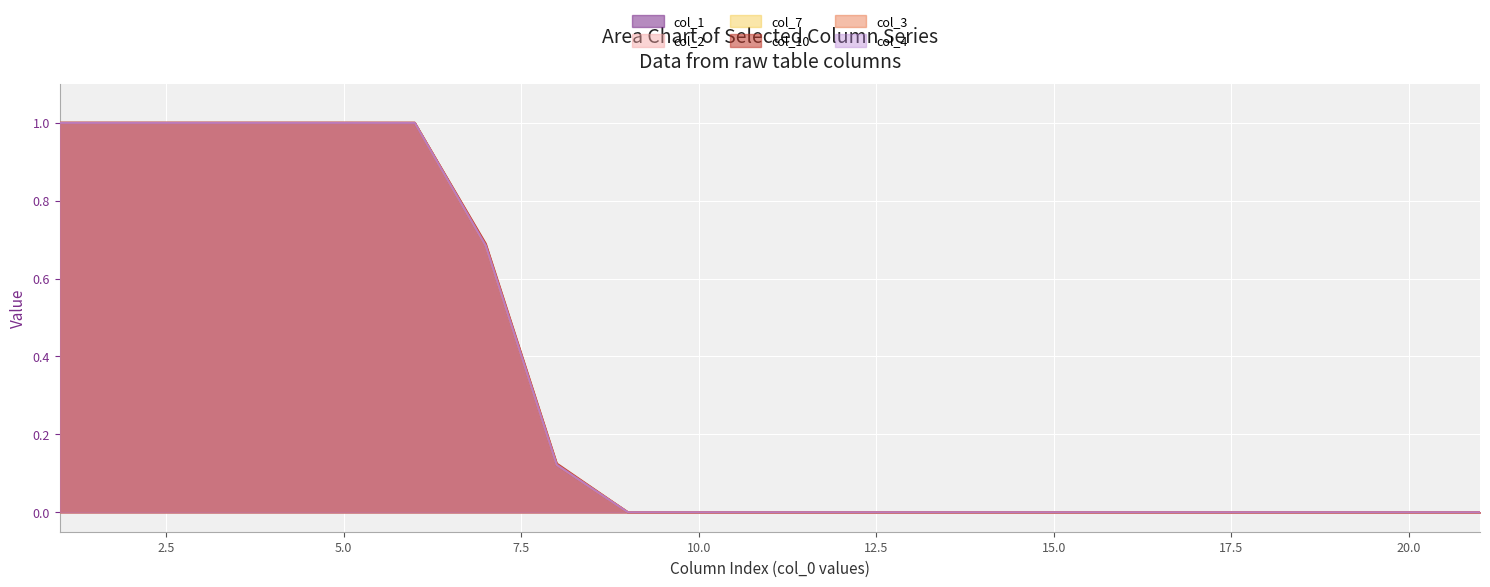

What are all the series names shown in the legend?

col_1, col_2, col_7, col_10, col_3, col_4